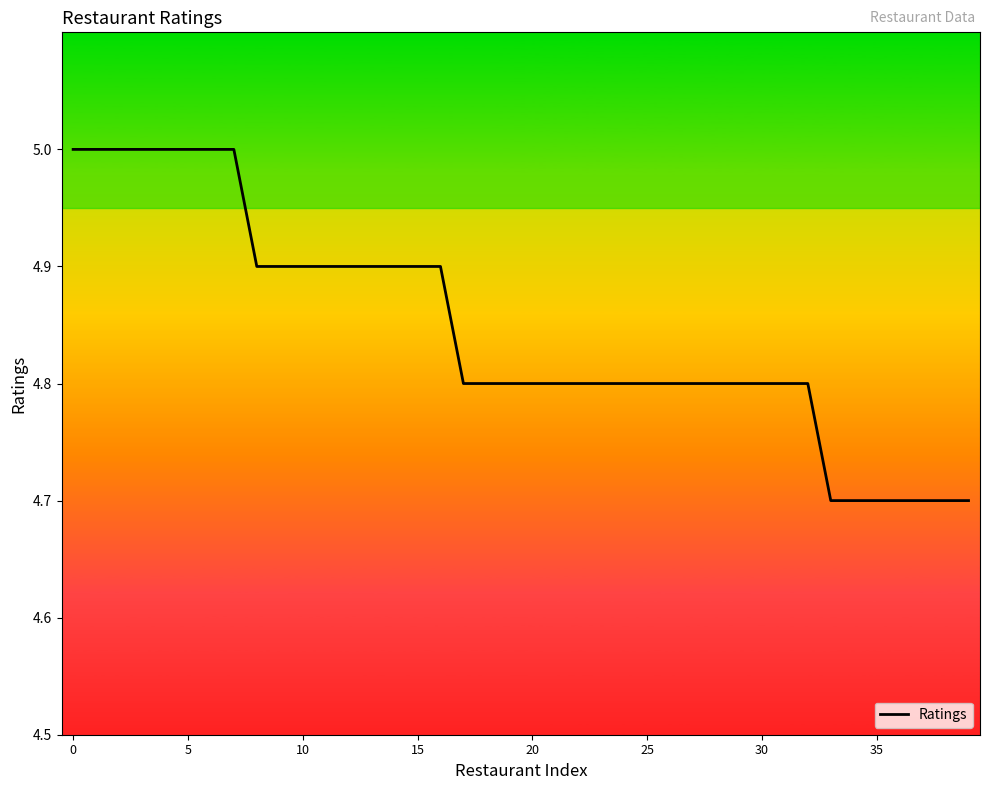

What is the maximum value shown in the chart?

5.0